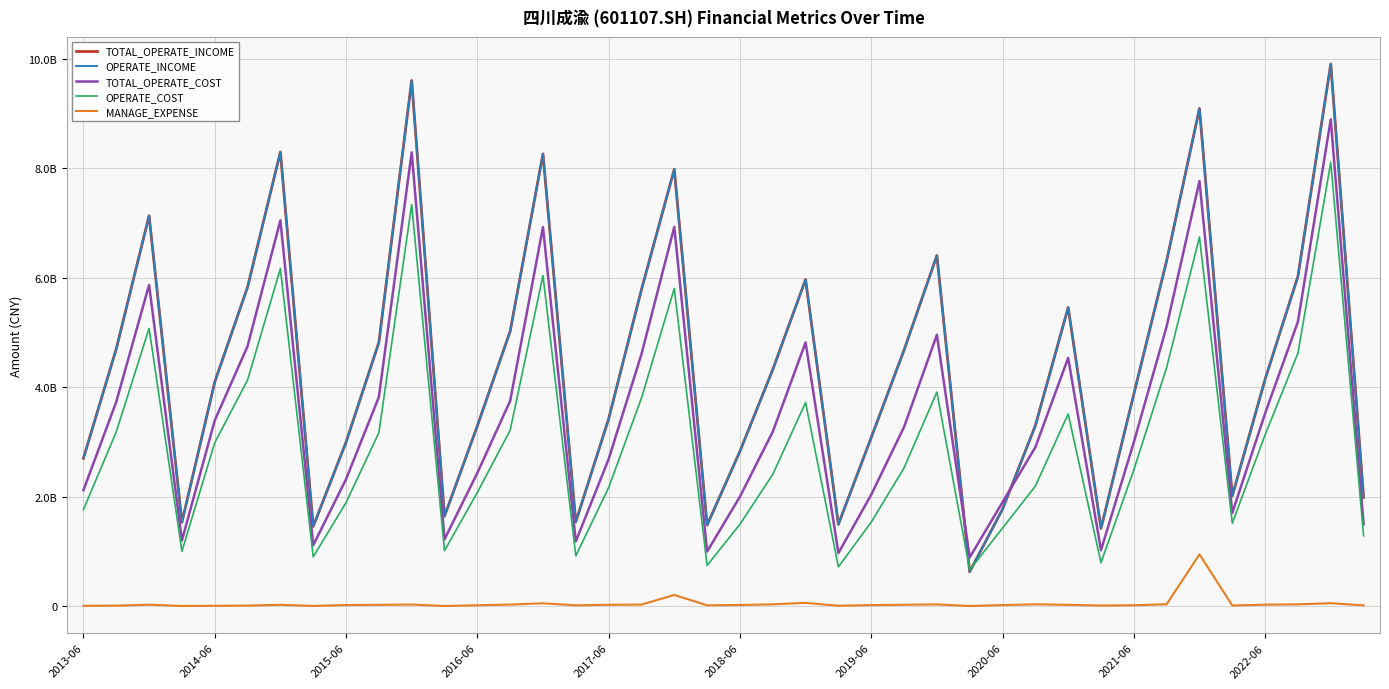

Is this an area chart (filled region under the line)?

No